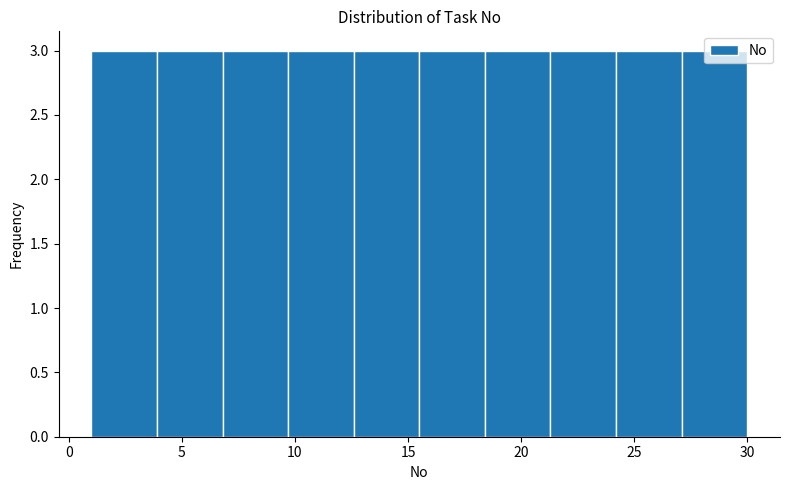

What is the height of the bar covering 18.4 to 21.3 on the x-axis? Neither the bar edges nor the heights are printed on the chart, so give them approximately, as read against the axes.

3